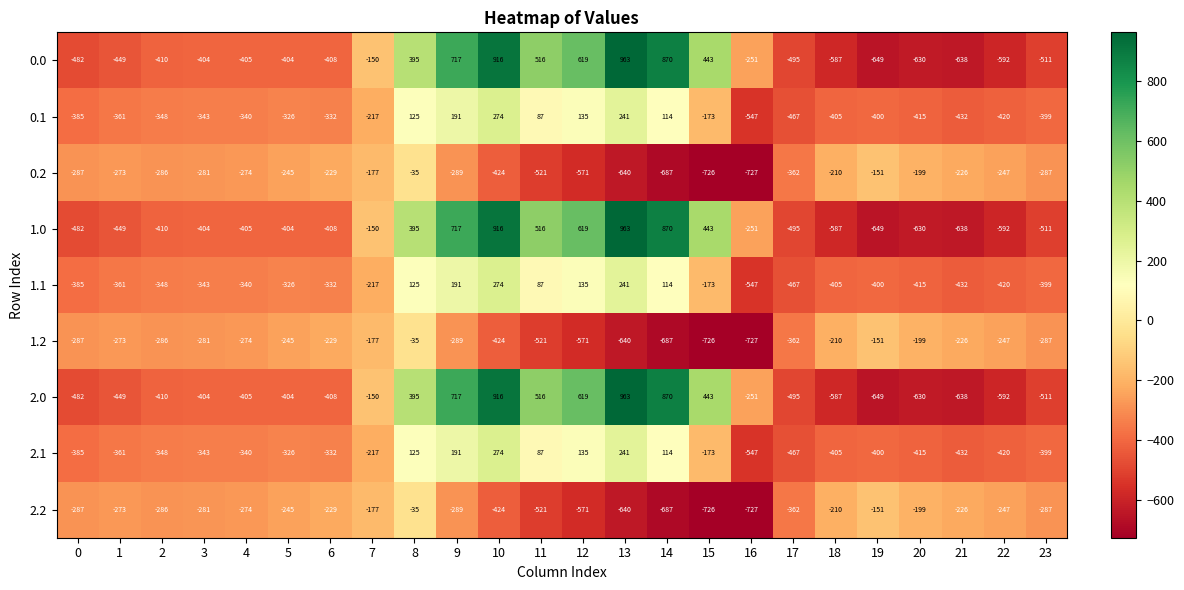

What is the difference between the highest and lowest values at 23?

224